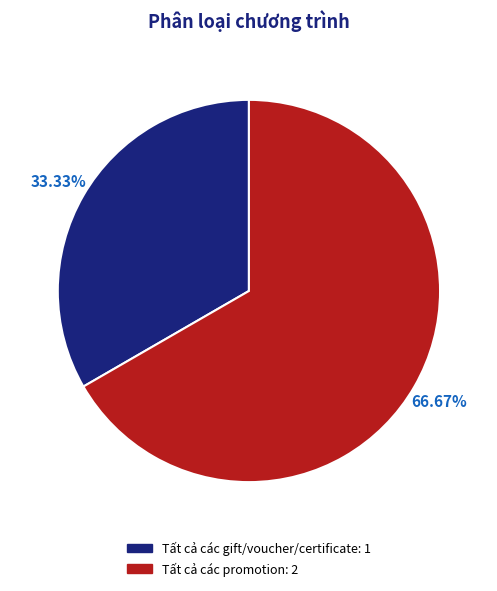

Which slice is the smallest?

Tất cả các gift/voucher/certificate